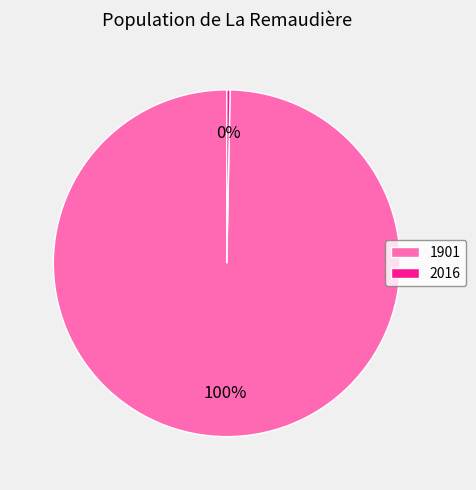

Does any single category account for the majority?

Yes